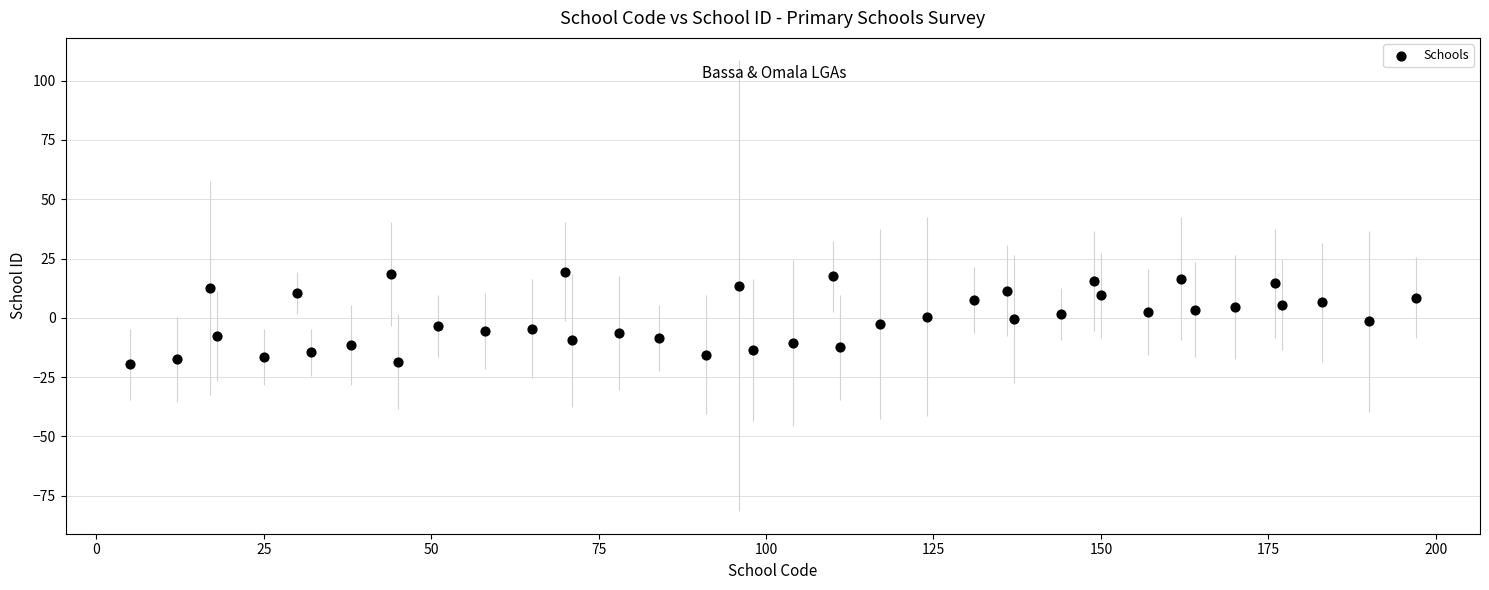

What is the range of Y values (max minus min)?

39.0